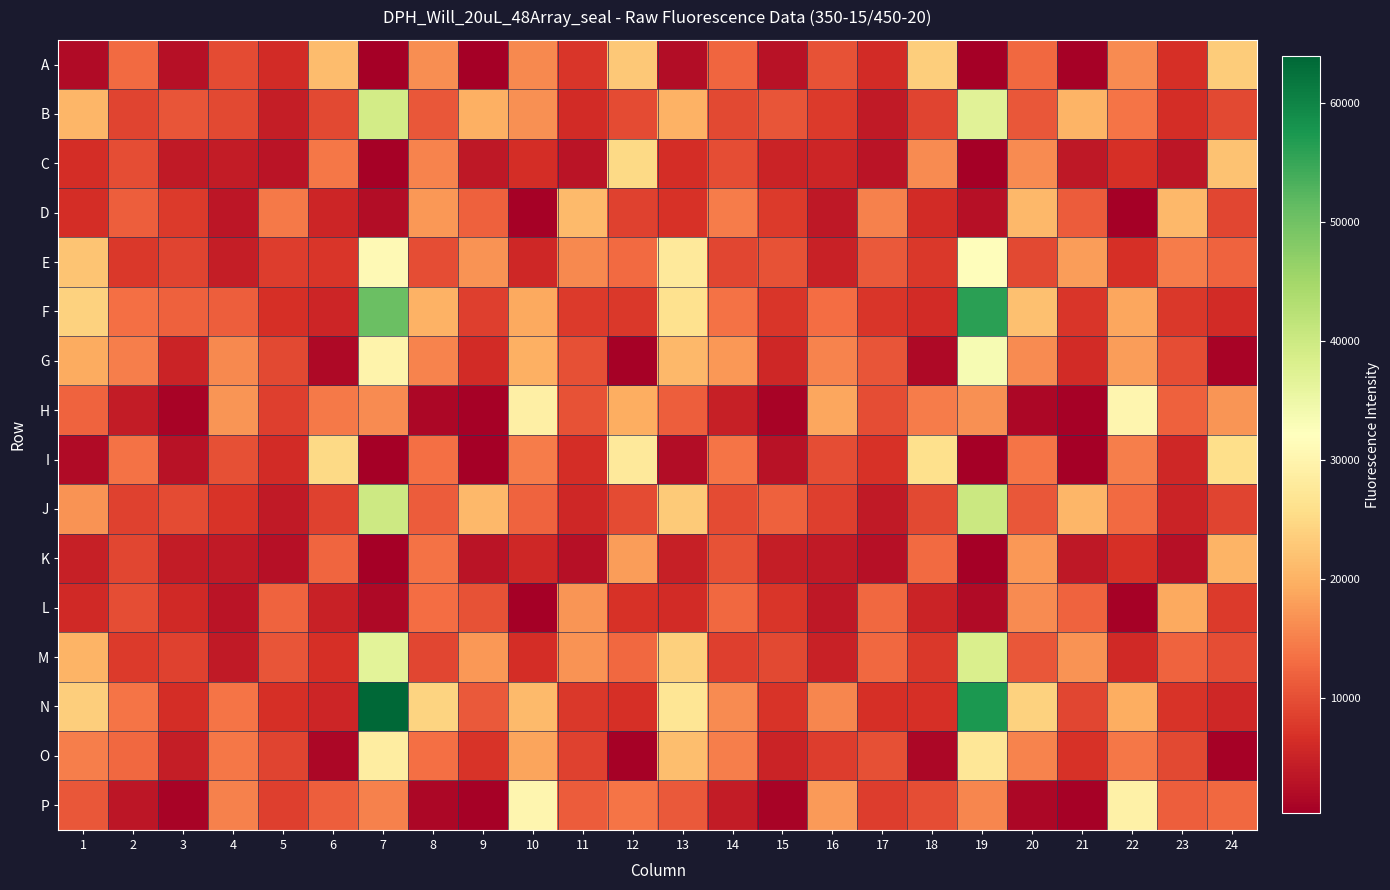

At which category does the chart reach its peak across all series?

7